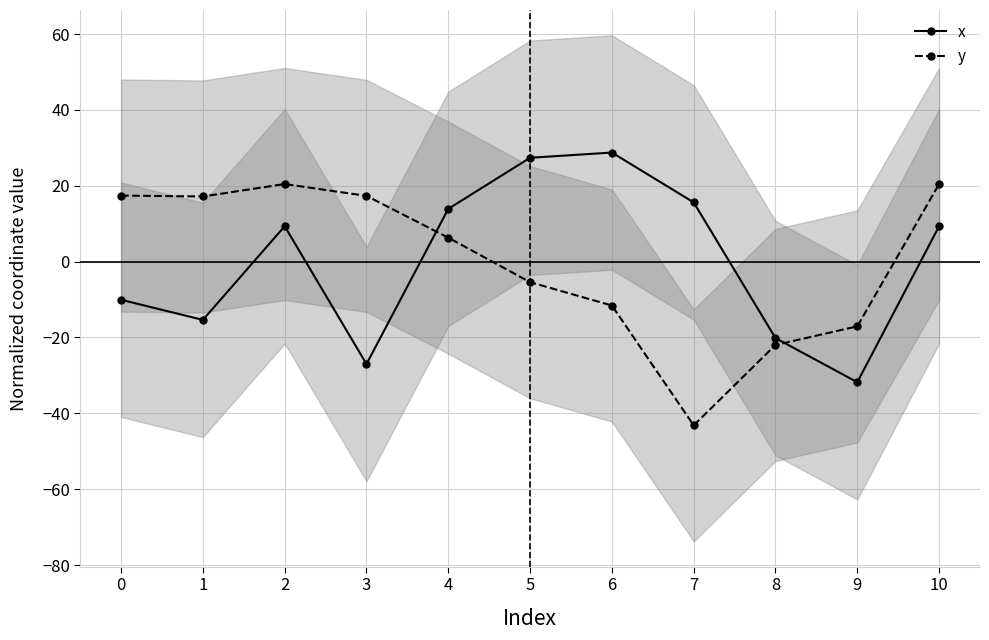

Which label corresponds to the smallest value in the chart?

7